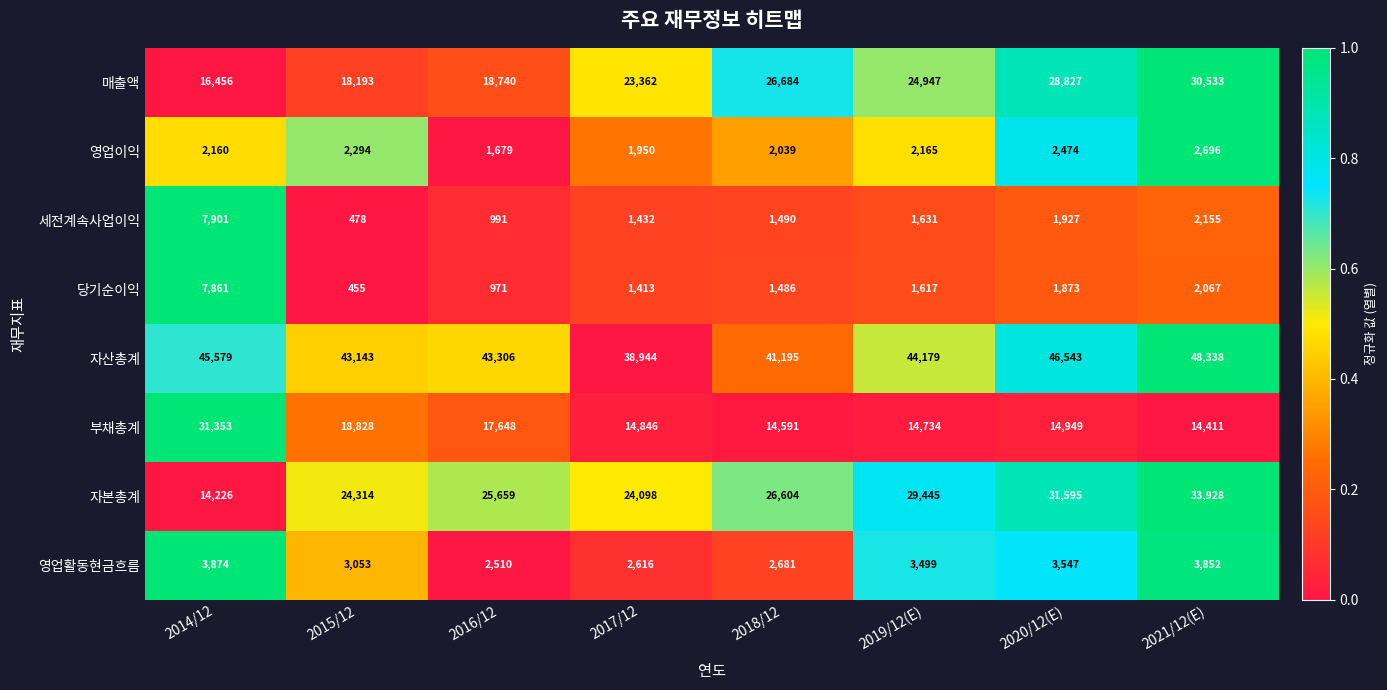

What is the difference between the maximum and minimum values in the 자산총계 series?

9394